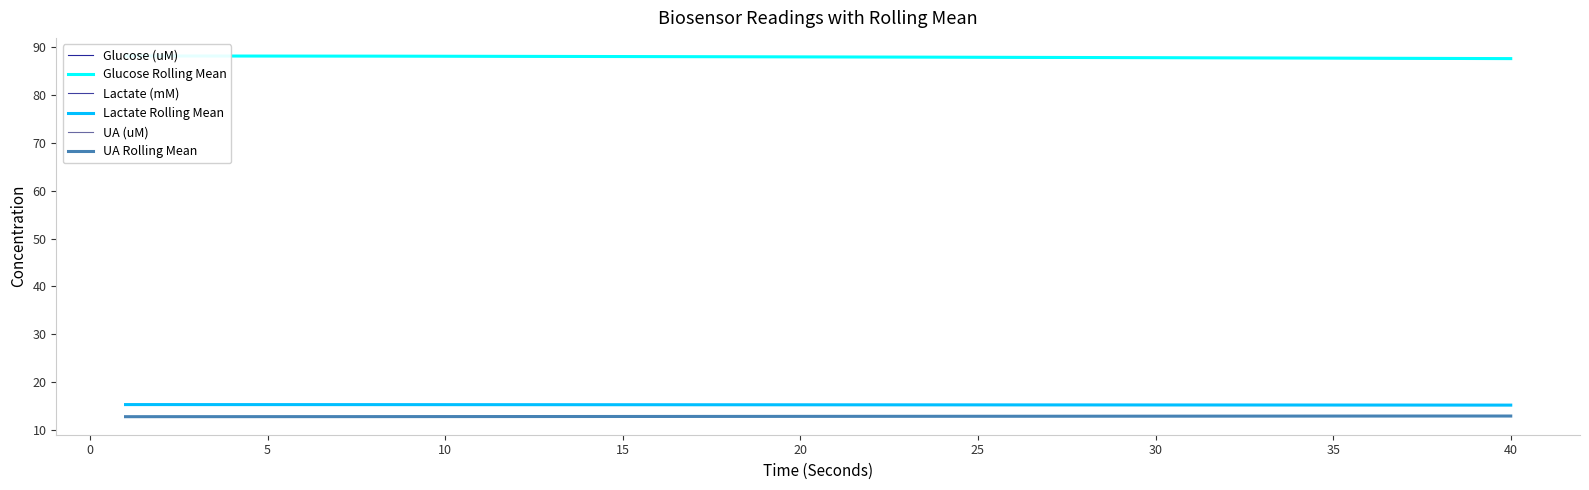

Rank the series at 15 from lowest to highest value.

UA Rolling Mean, UA (uM), Lactate (mM), Lactate Rolling Mean, Glucose (uM), Glucose Rolling Mean